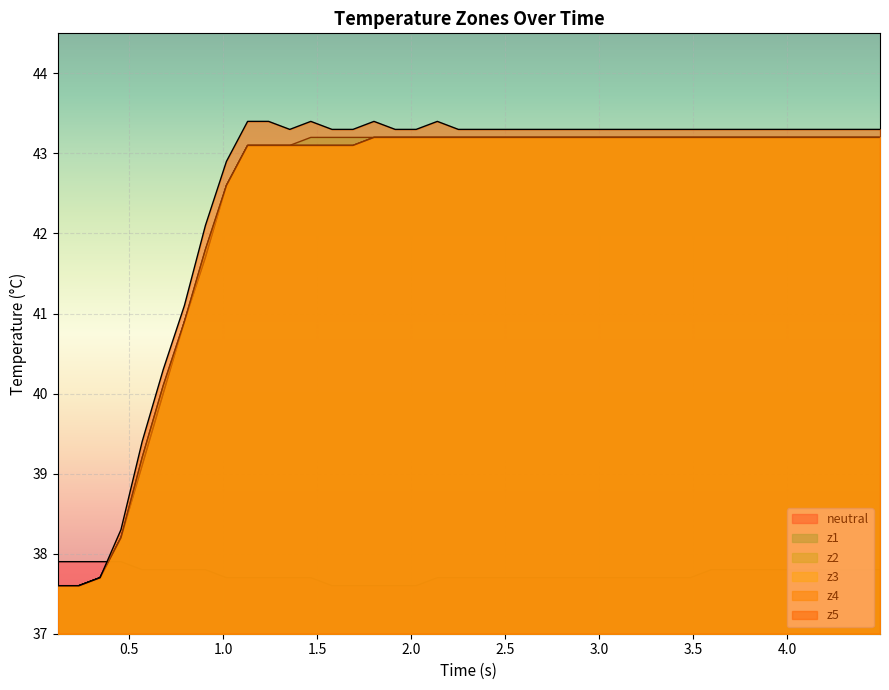

Does the chart display data point markers on the line(s)?

No